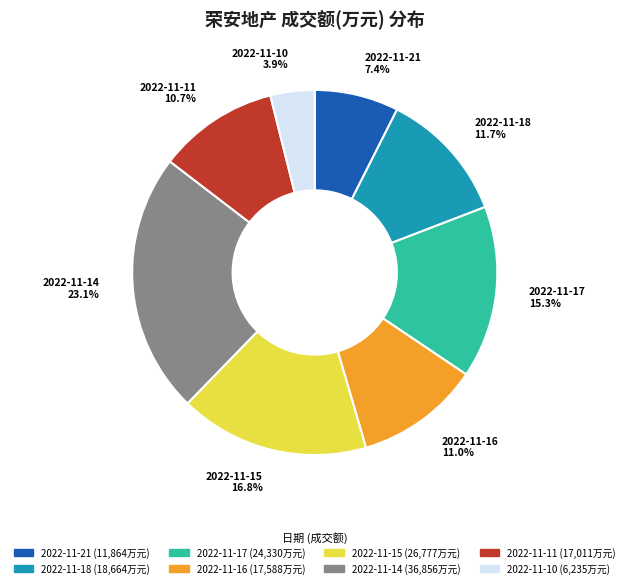

What percentage is the 2022-11-11 slice, to the nearest percent?

11%